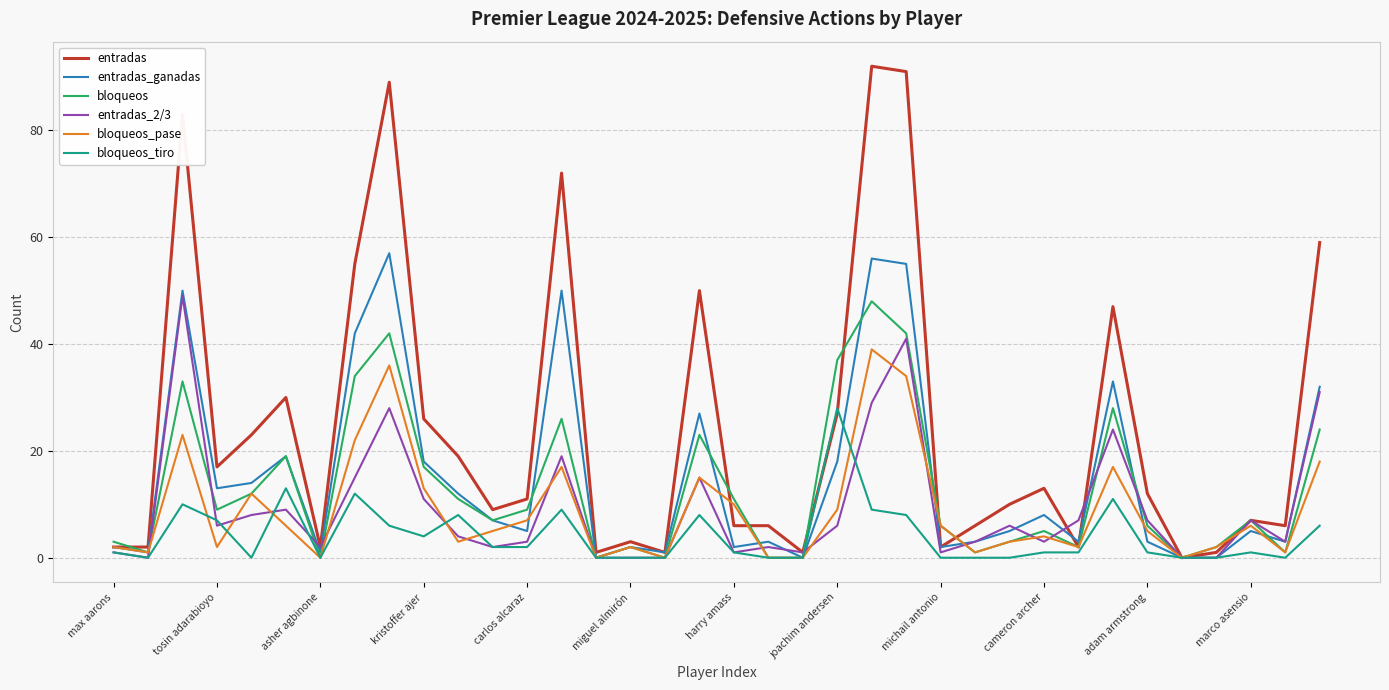

What is the highest value of the entradas series?

92